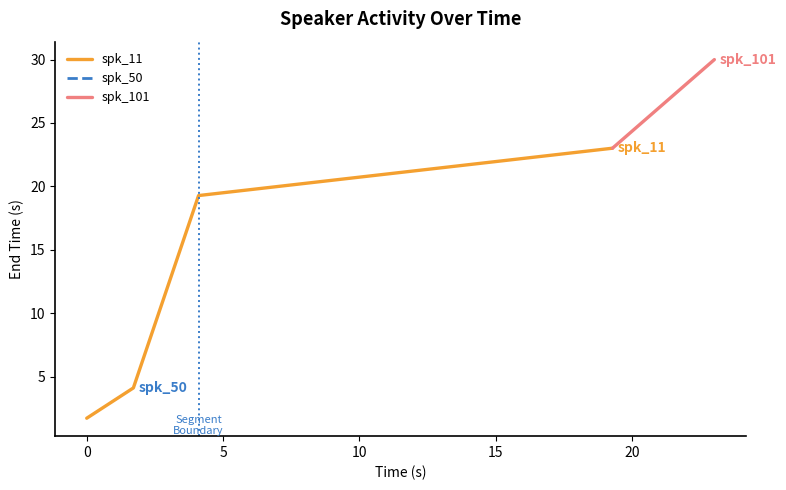

At which label is the value closest to 11?

2